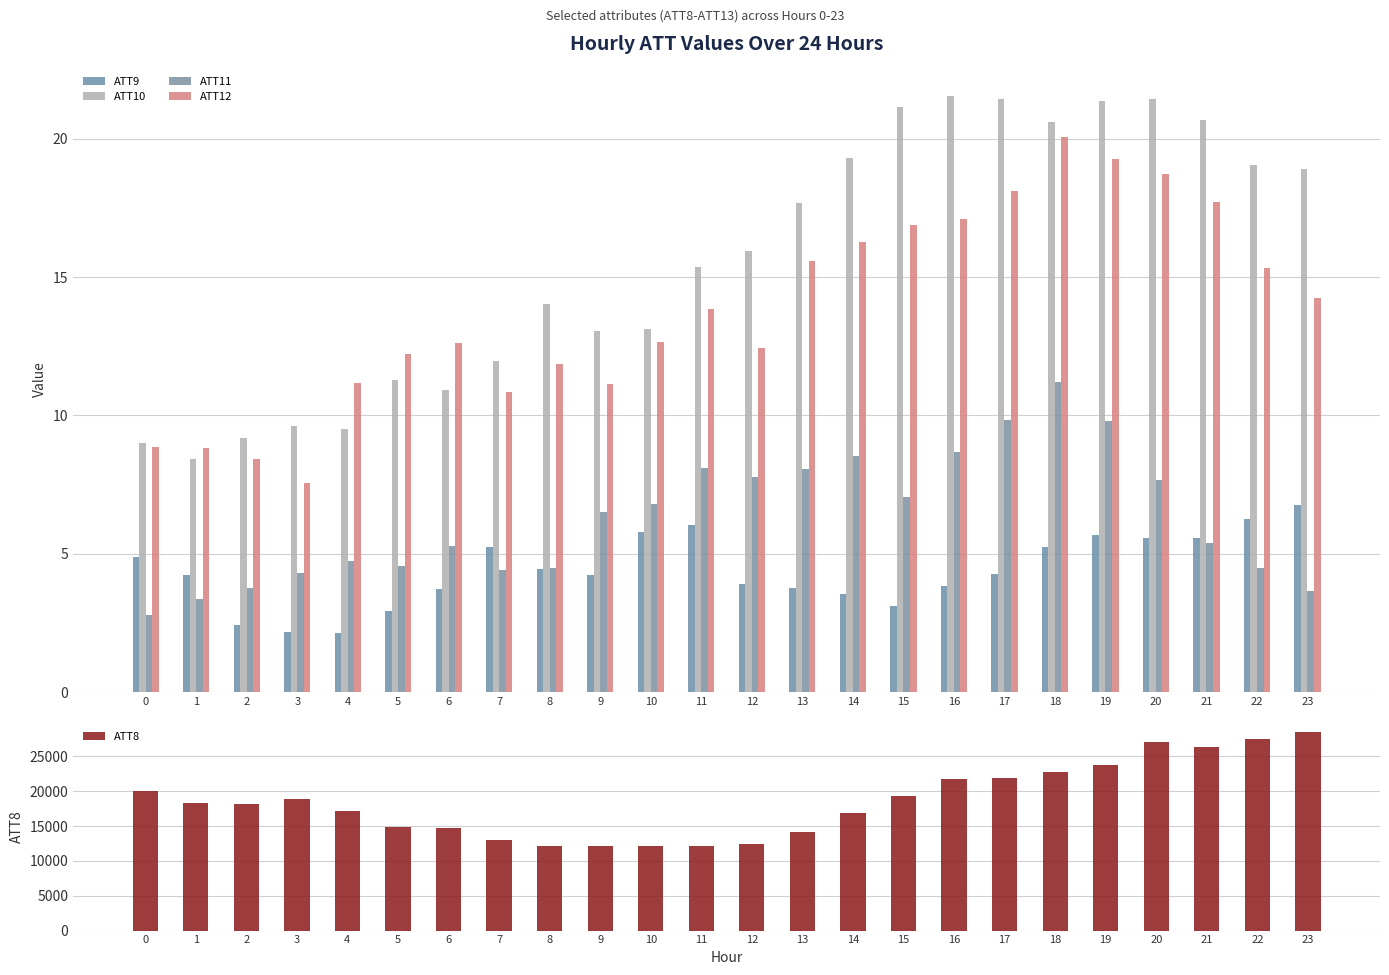

The ATT11 series shows 4.7 at 12. True or false?

False